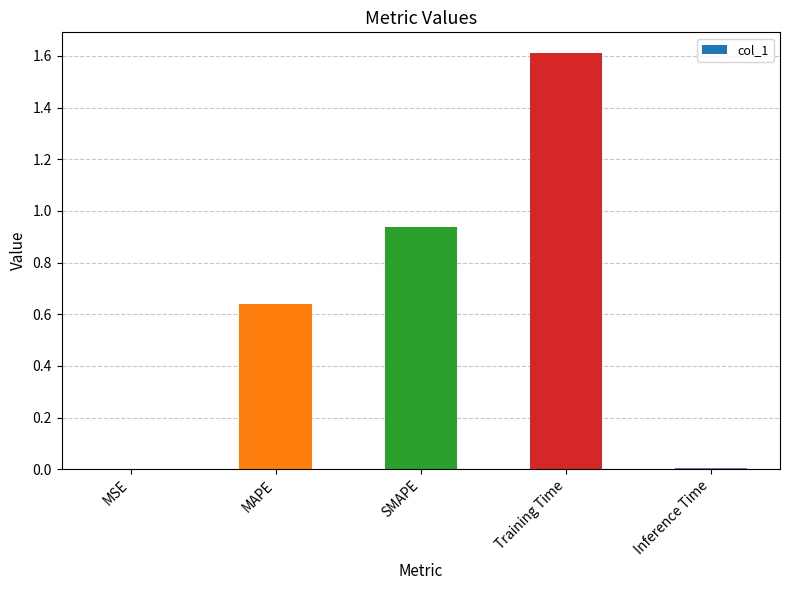

Which has a higher value, Training Time or MSE?

Training Time